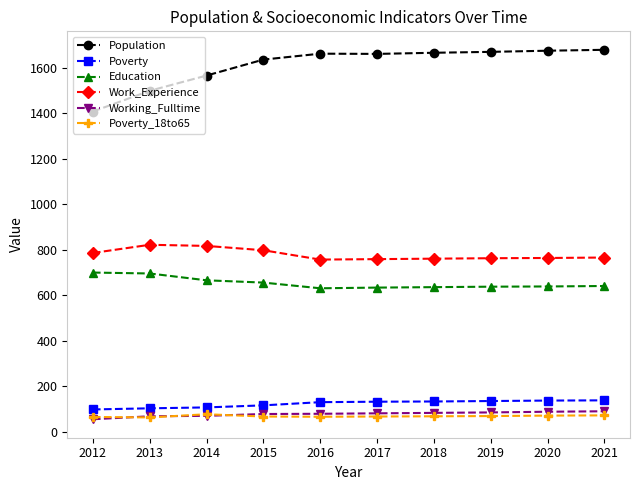

Which series has the widest spread of values?

Population